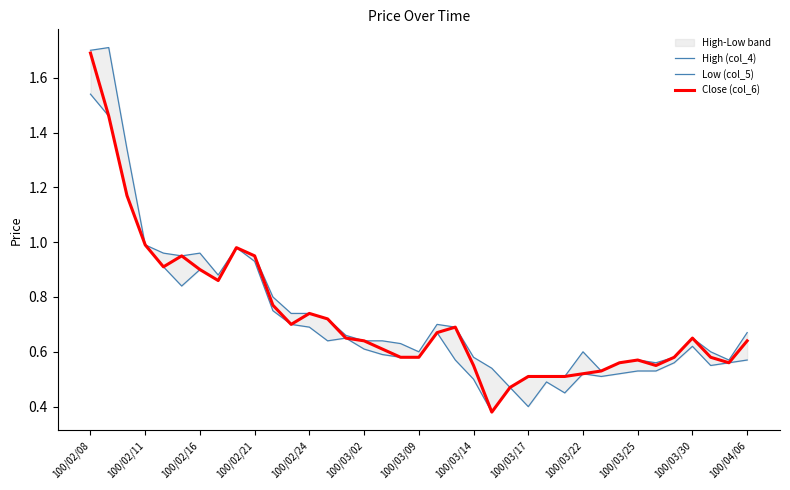

Which series has the widest spread of values?

Close (col_6)